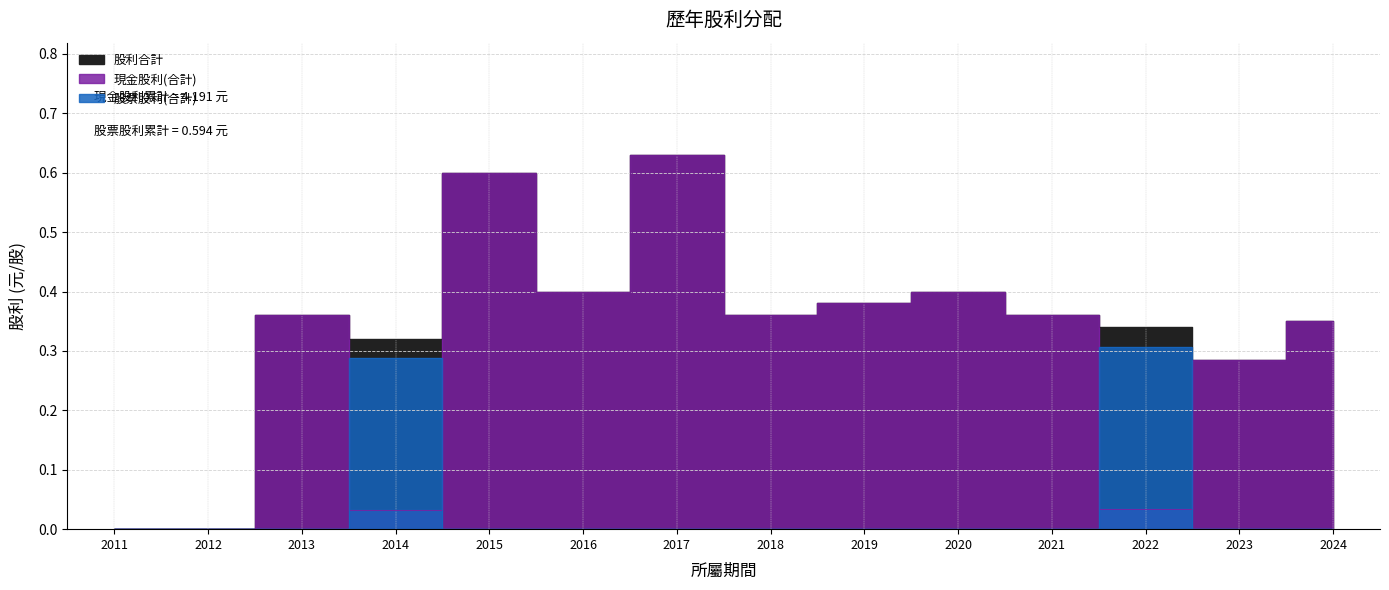

How many interior local peaks does the 現金股利(合計) series have?

4